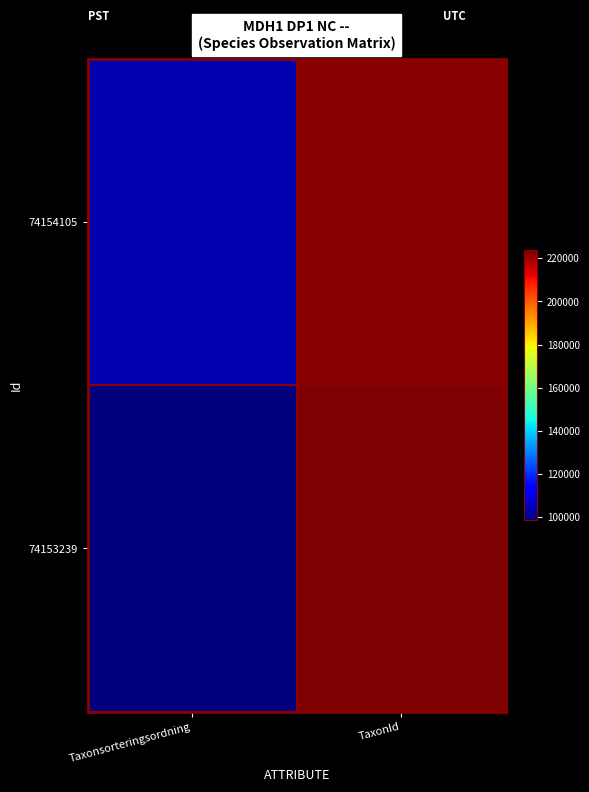

At TaxonId, list the series in order from smallest to largest.

74154105, 74153239